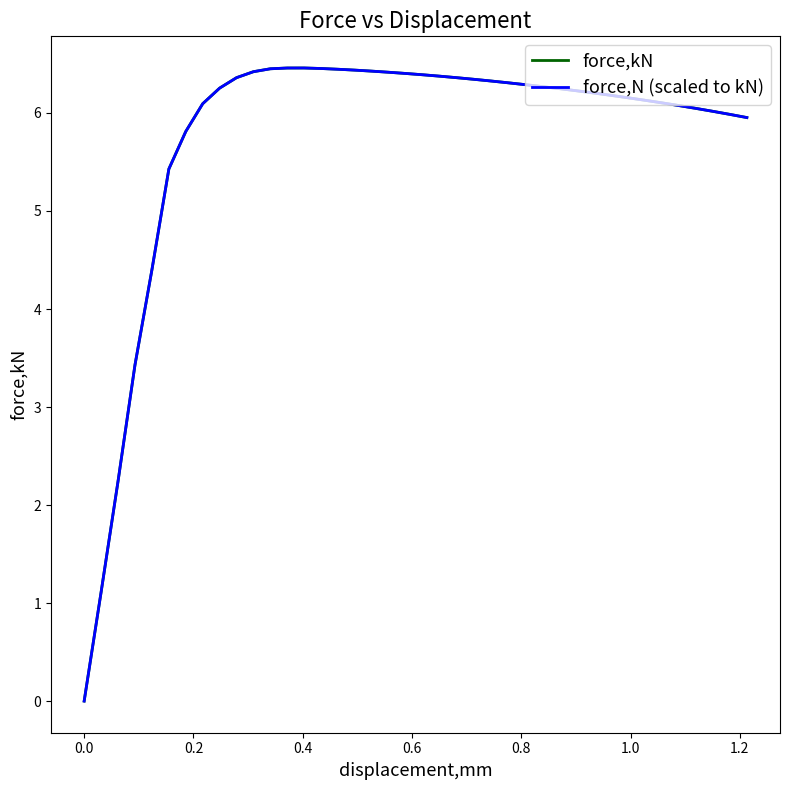

Does the chart have visible grid lines?

No